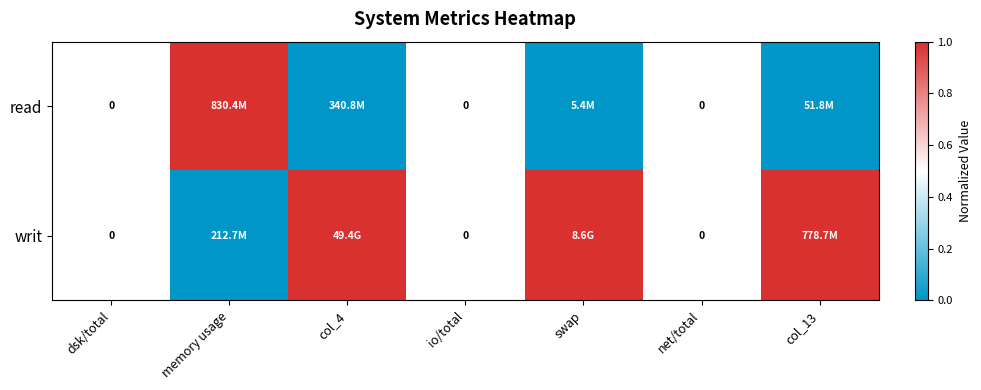

The writ series shows 0.8 at dsk/total. True or false?

False